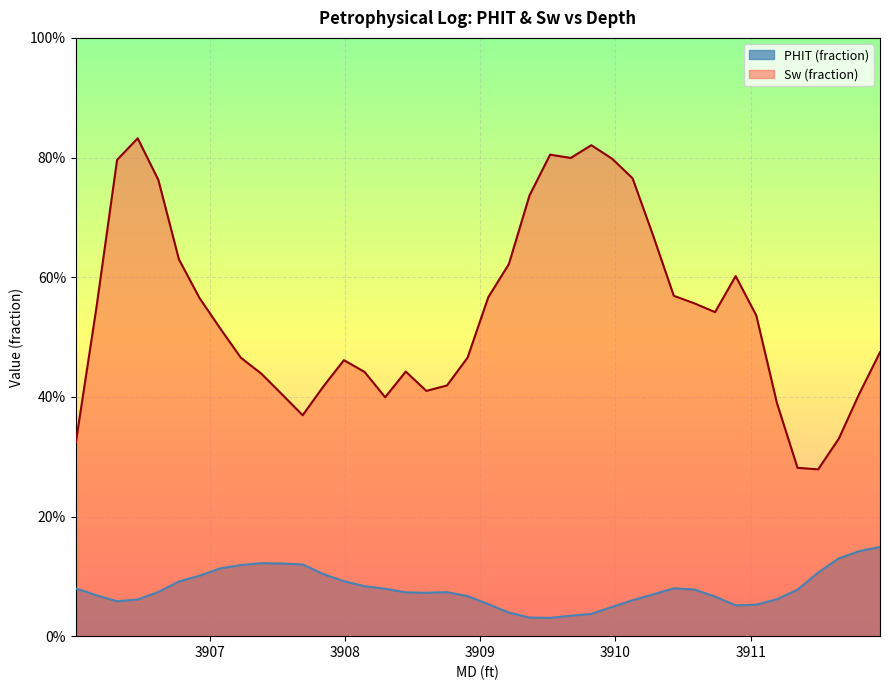

What are all the series names shown in the legend?

PHIT (fraction), Sw (fraction)